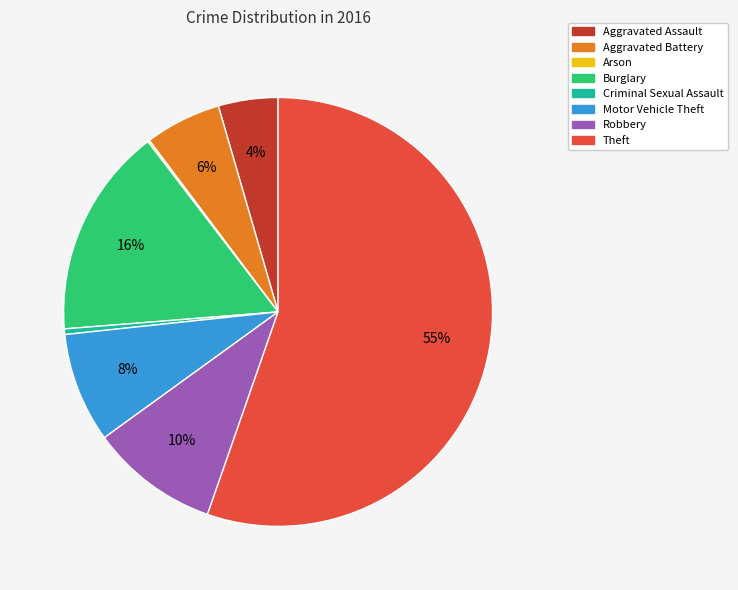

Between Motor Vehicle Theft and Aggravated Assault, which is larger?

Motor Vehicle Theft